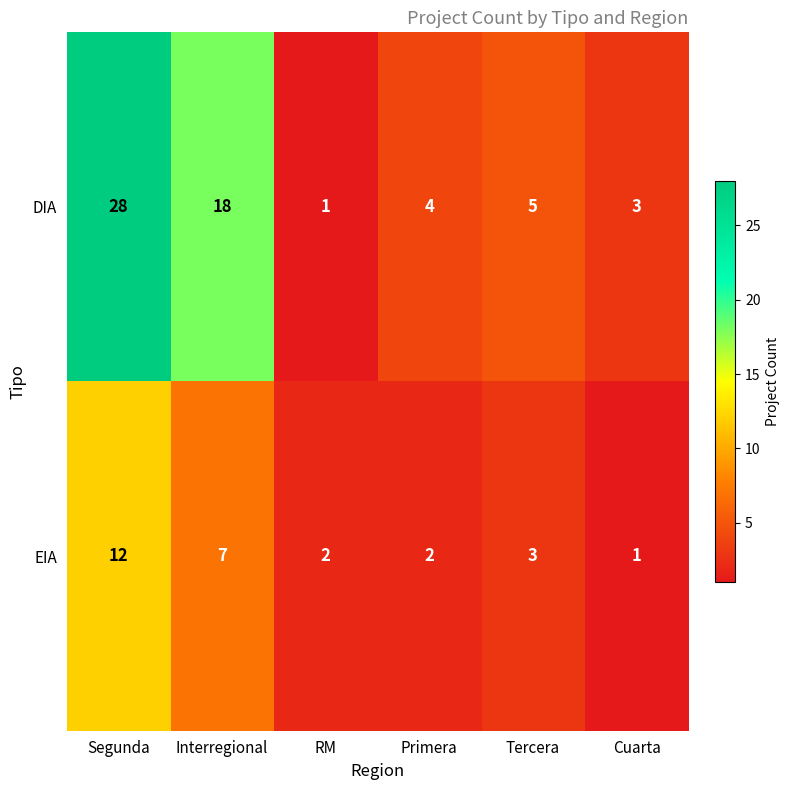

Count the number of categories in the chart.

6